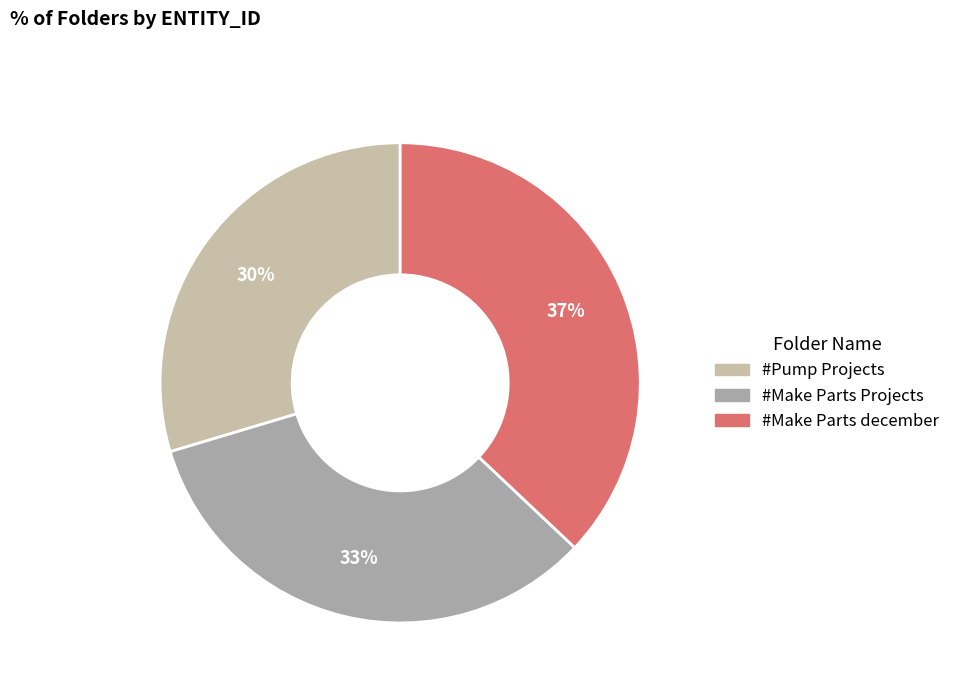

True or false: #Make Parts december accounts for 51% of the total.

False